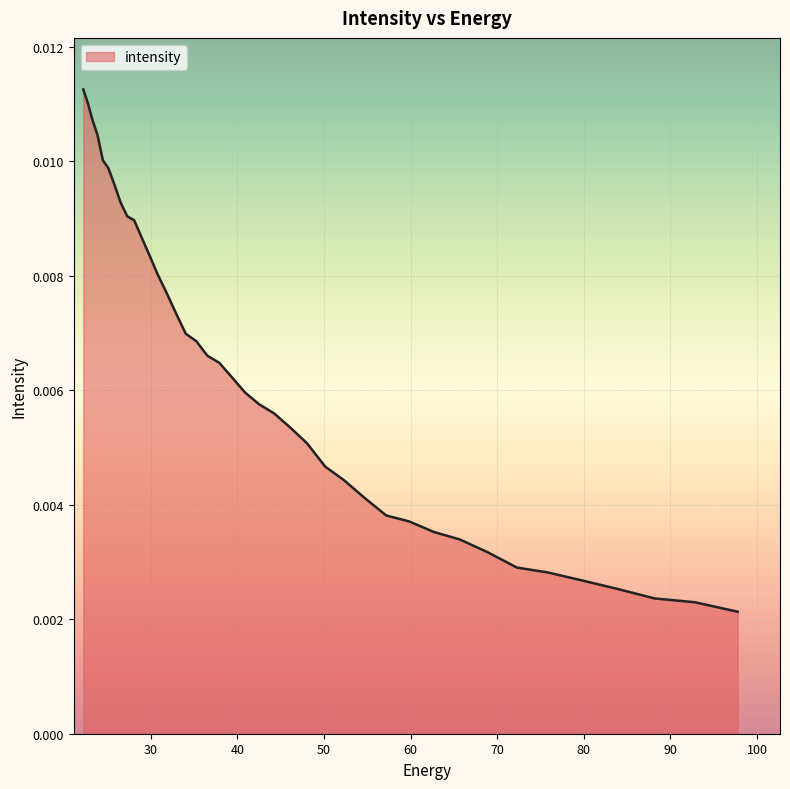

How many lines are shown in the chart?

1